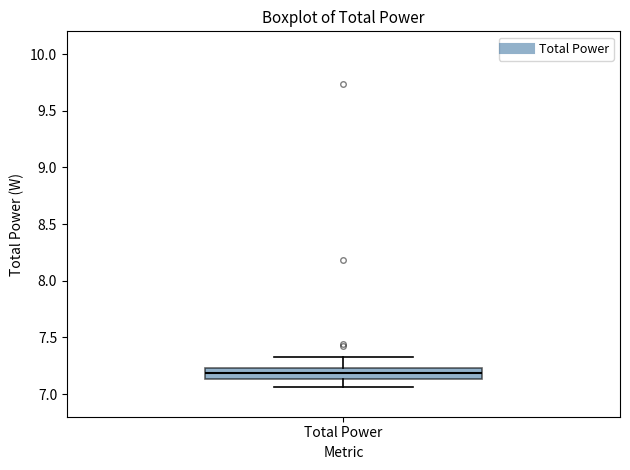

Read this box plot against the y-axis: the position of the median line, the range covered by the box, and the ends of both whiskers. The values are not printed on the chart, so give them approximately, as read against the axis.

median 7.20, box 7.15 to 7.25, whiskers 7.05 to 7.30